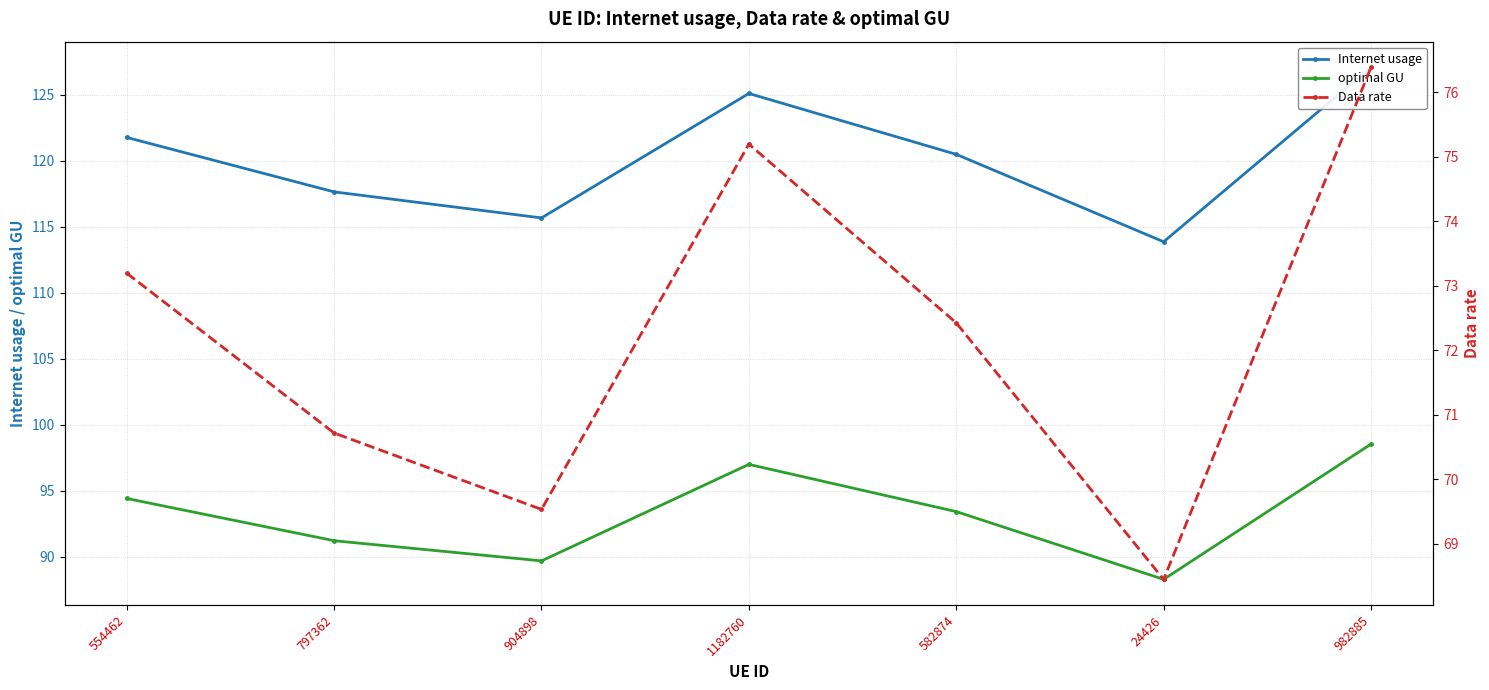

At which category does the chart reach its peak across all series?

982885